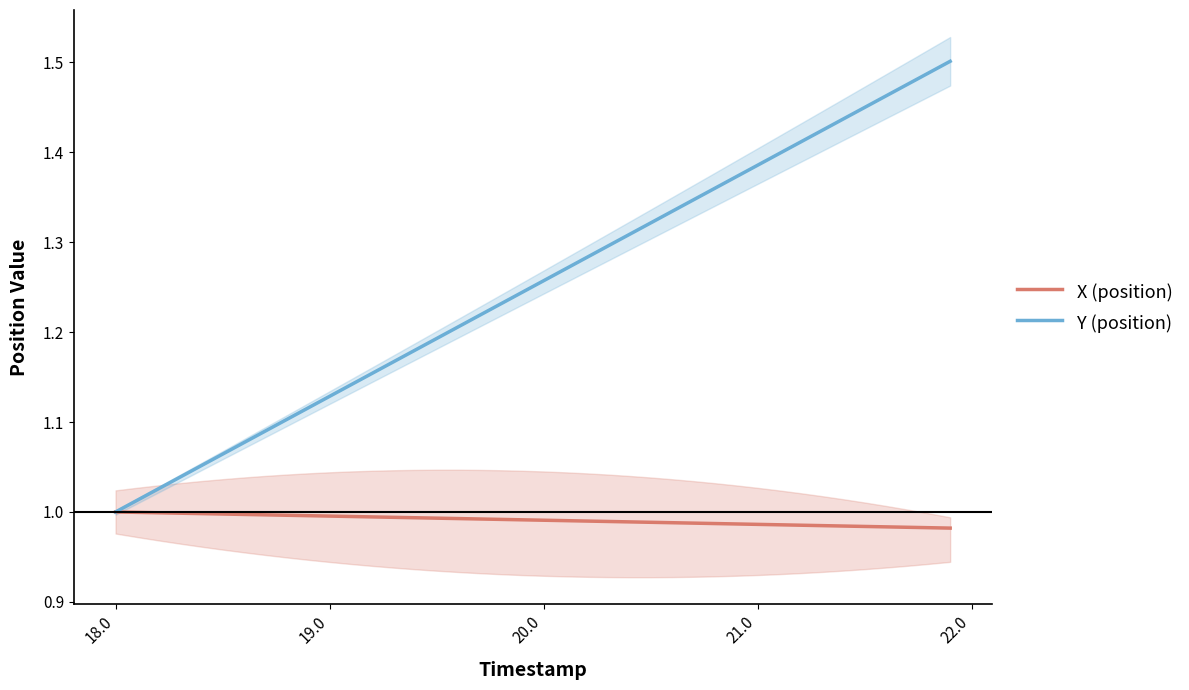

Rank the series by their average value, from lowest to highest.

X (position), Y (position)